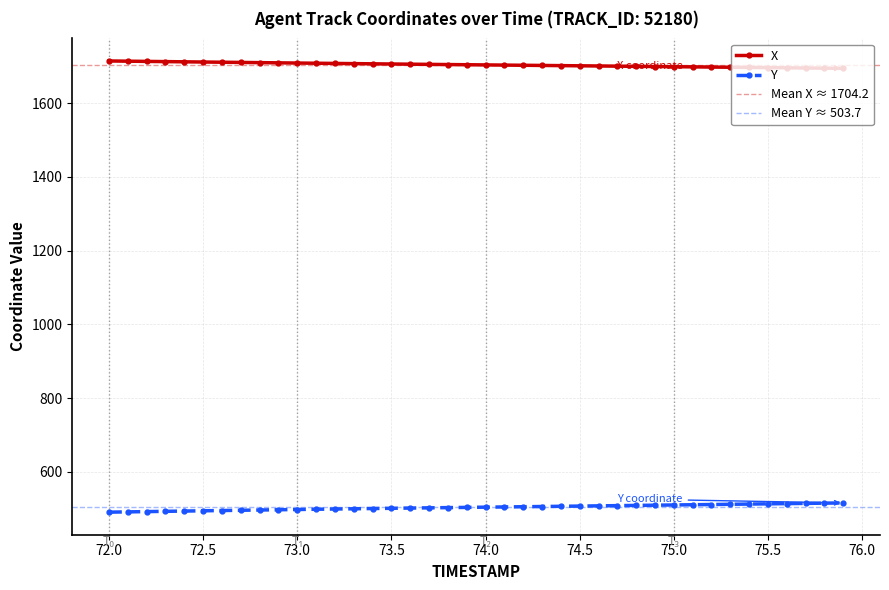

True or false: X and Y intersect in this chart.

False